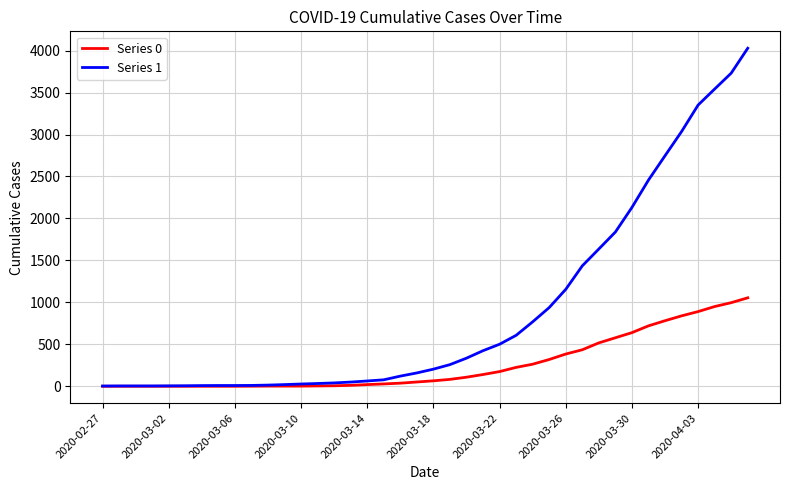

List the series in order of their overall mean, highest first.

Series 1, Series 0